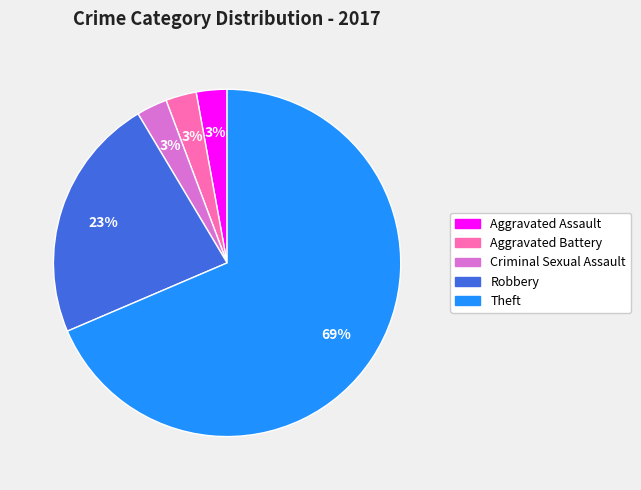

True or false: Aggravated Battery accounts for 14% of the total.

False